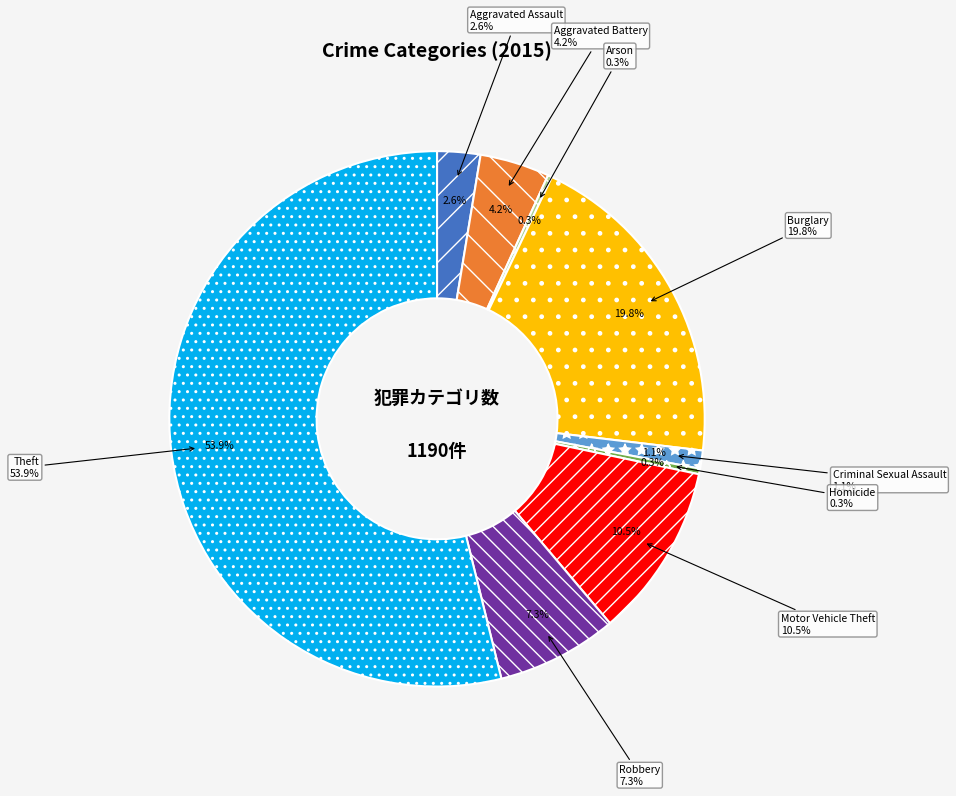

To the nearest percent, what is the difference between the Homicide and Criminal Sexual Assault slice percentages?

1%